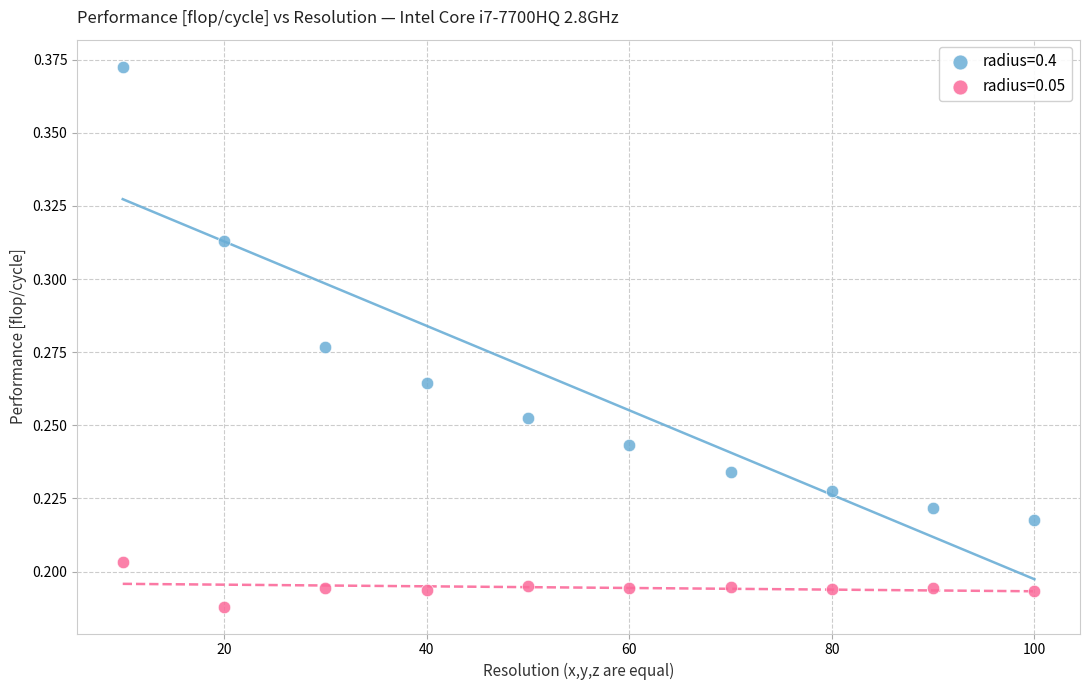

Which series has the largest Y range (max minus min)?

radius=0.4